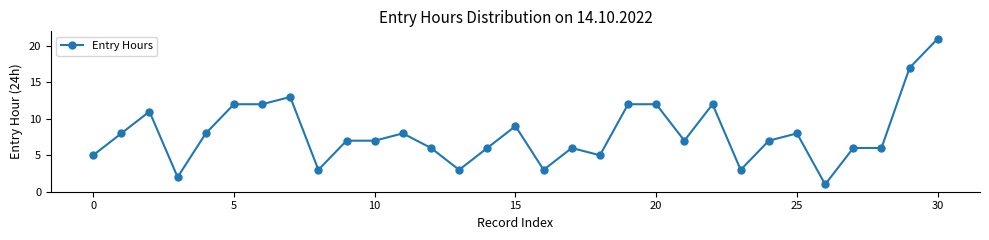

How many categories are shown in the chart?

31